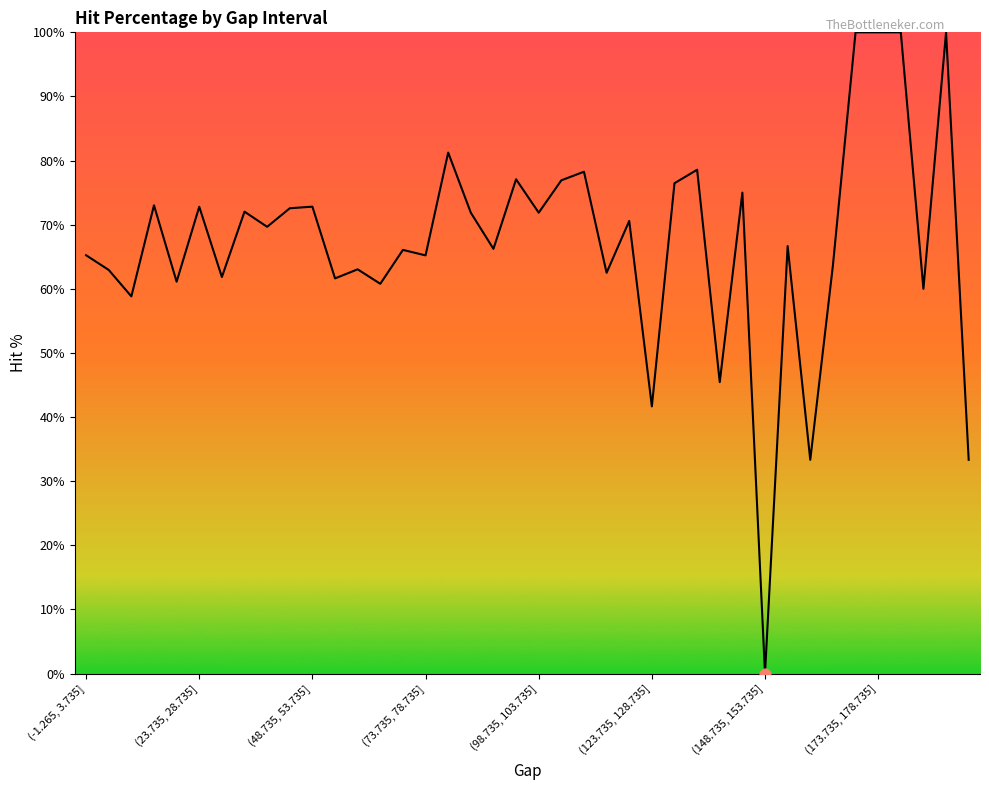

What is the greatest value displayed?

100.0